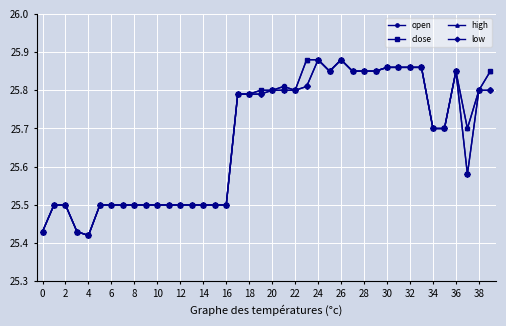

At how many categories does at least one series exceed 25?

40